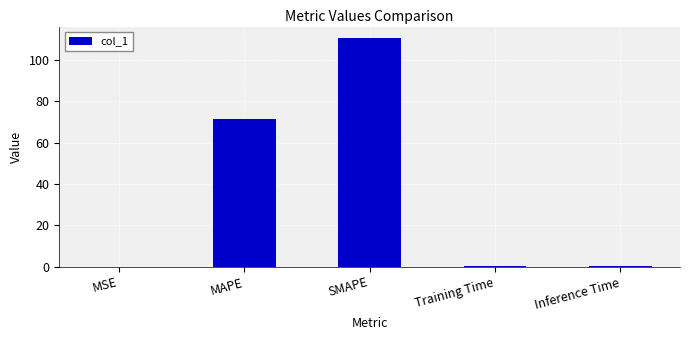

The chart shows a value of 190.6 at SMAPE. True or false?

False